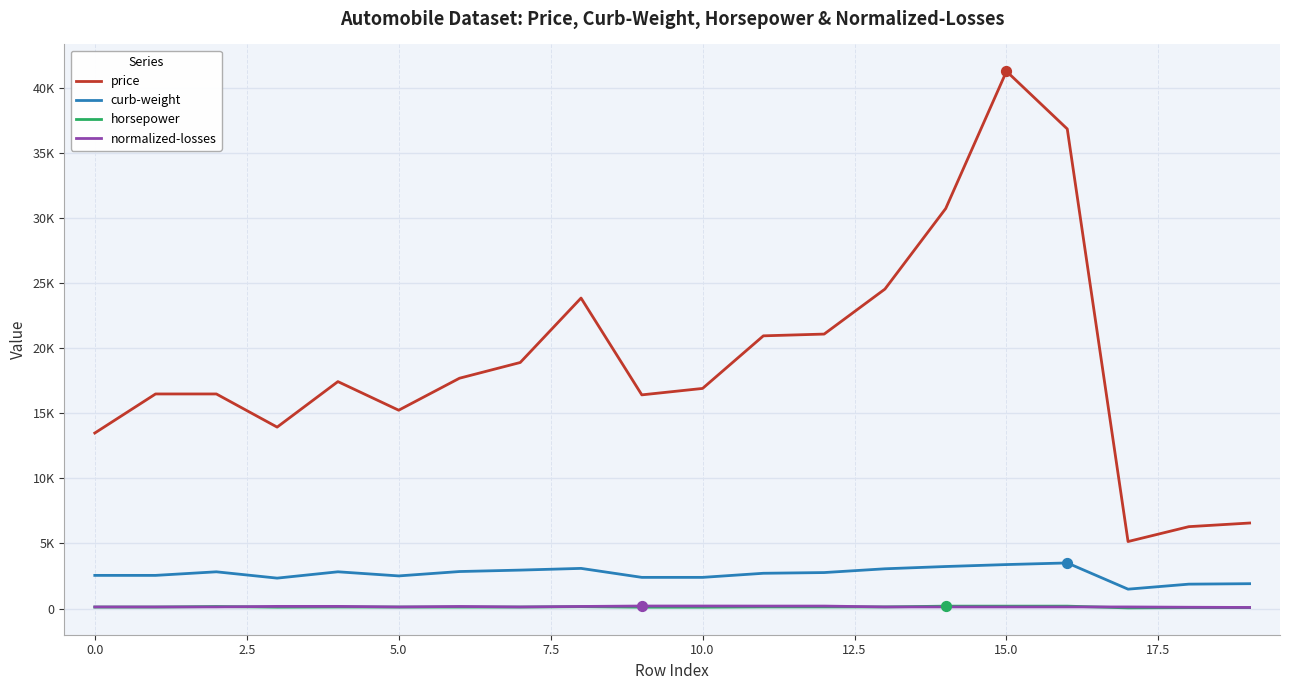

What are all the series names shown in the legend?

price, curb-weight, horsepower, normalized-losses